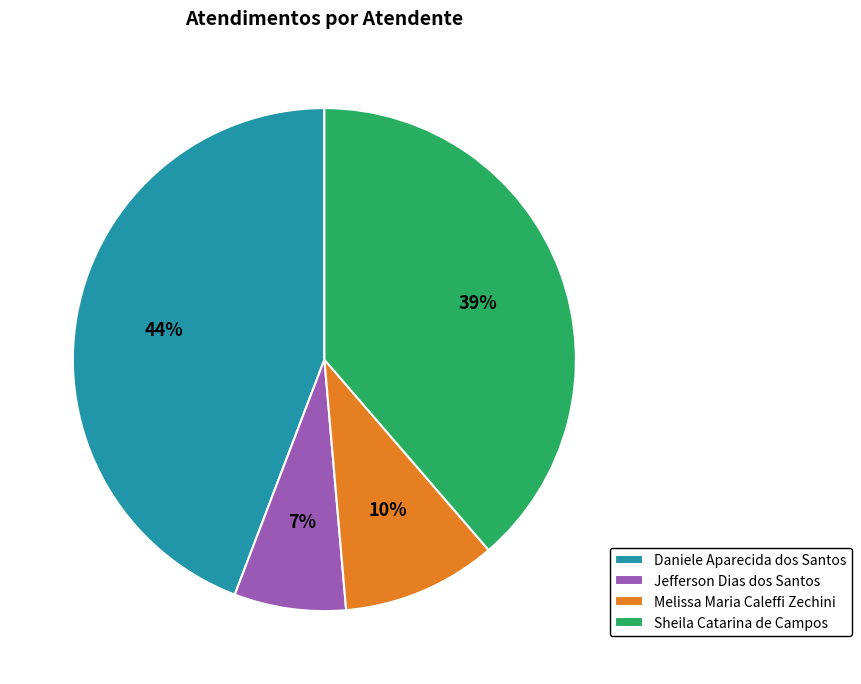

Which category has the smallest portion of the pie?

Jefferson Dias dos Santos